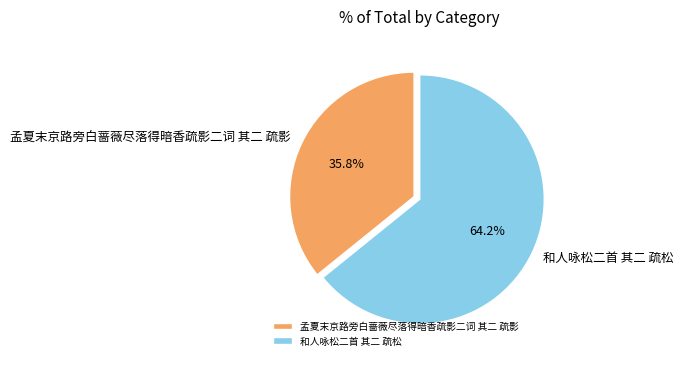

True or false: 和人咏松二首 其二 疏松 accounts for 54% of the total.

False